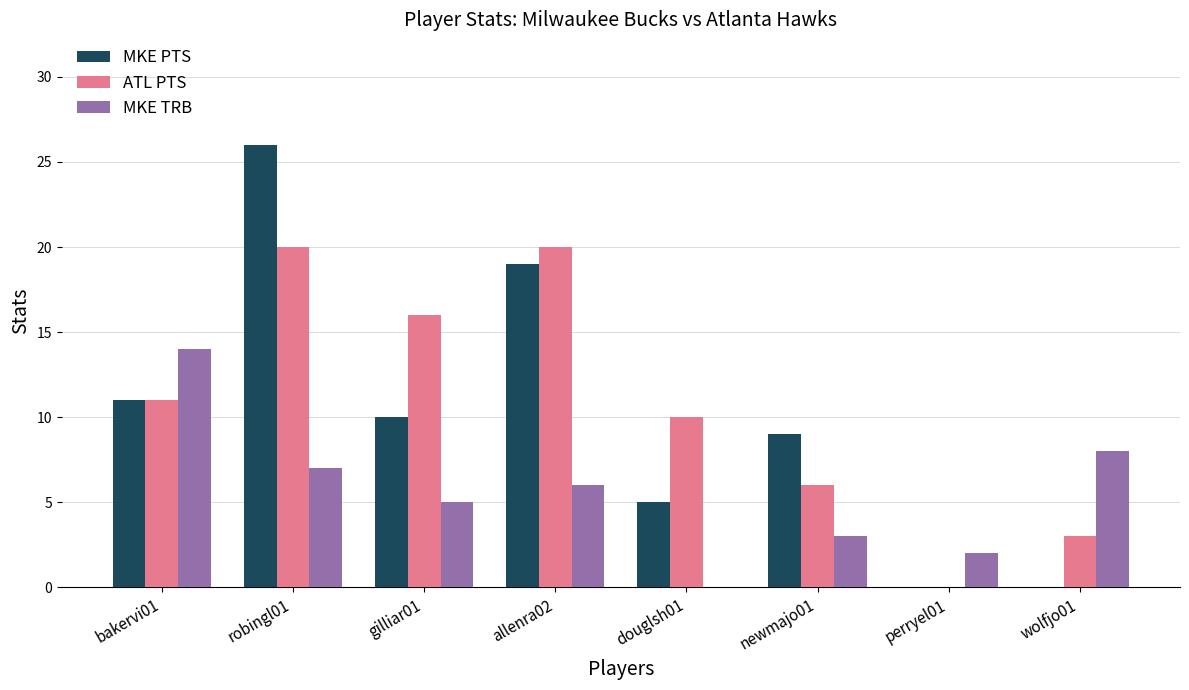

At which label is MKE PTS closest to 13?

bakervi01